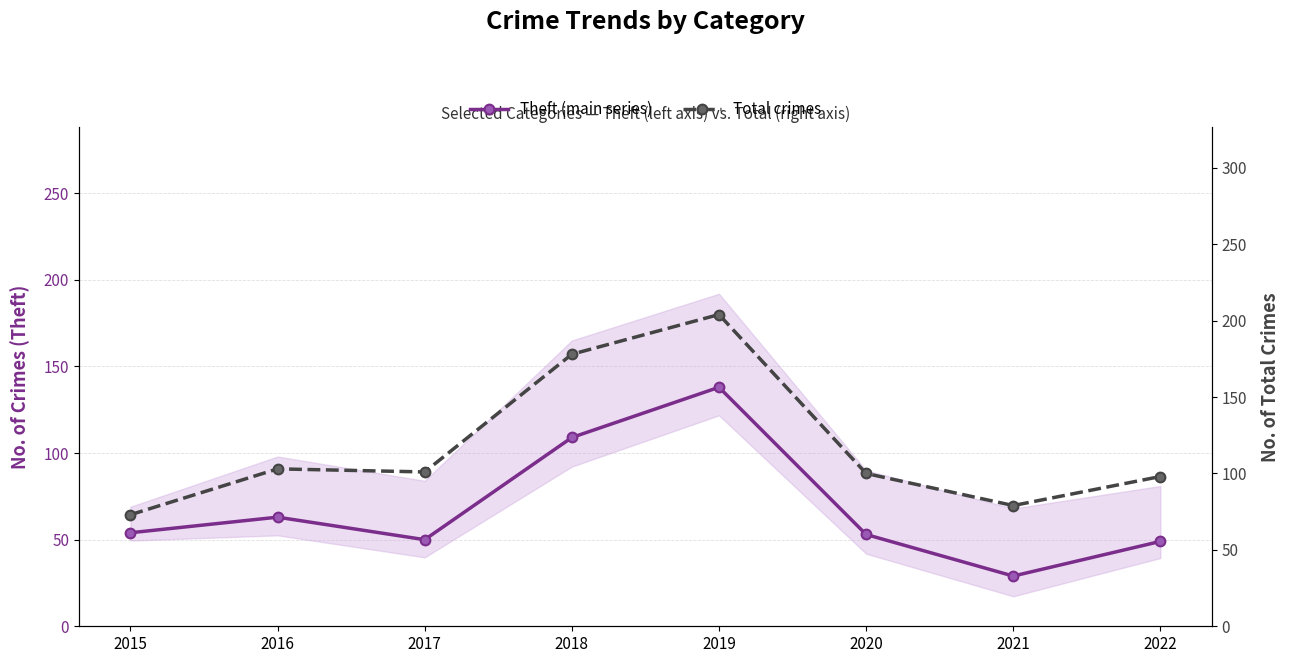

True or false: Total crimes and Theft (main series) intersect in this chart.

False